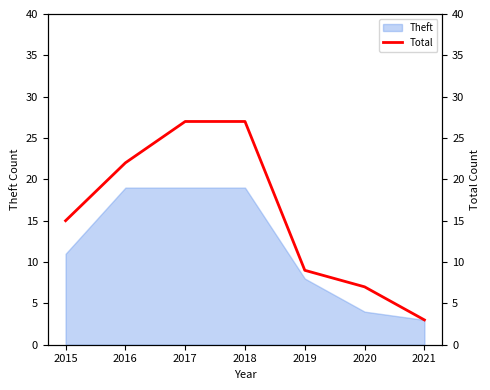

What is the smallest value displayed?

3